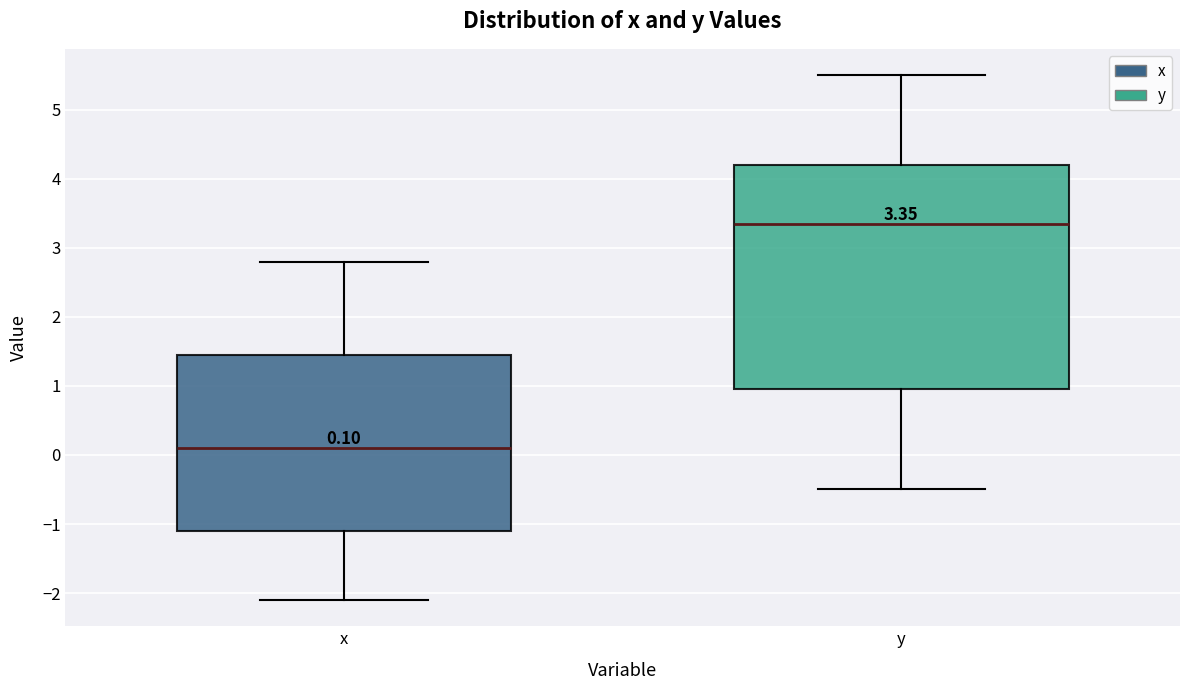

Which box's median line is the highest?

y